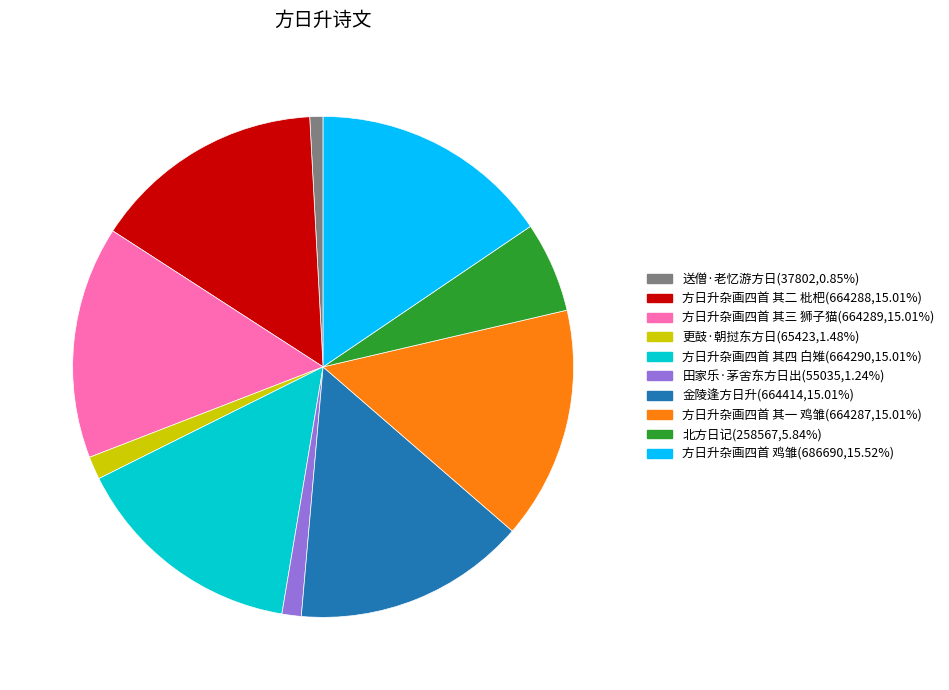

Which has a higher value, 方日升杂画四首 其三 狮子猫 or 田家乐·茅舍东方日出?

方日升杂画四首 其三 狮子猫